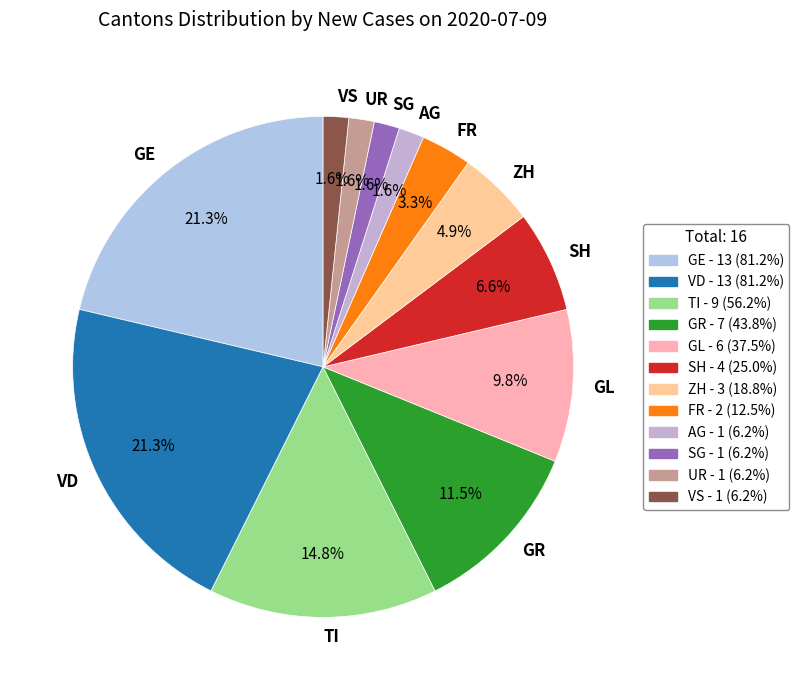

What portion of the pie excludes SG?

98.4%